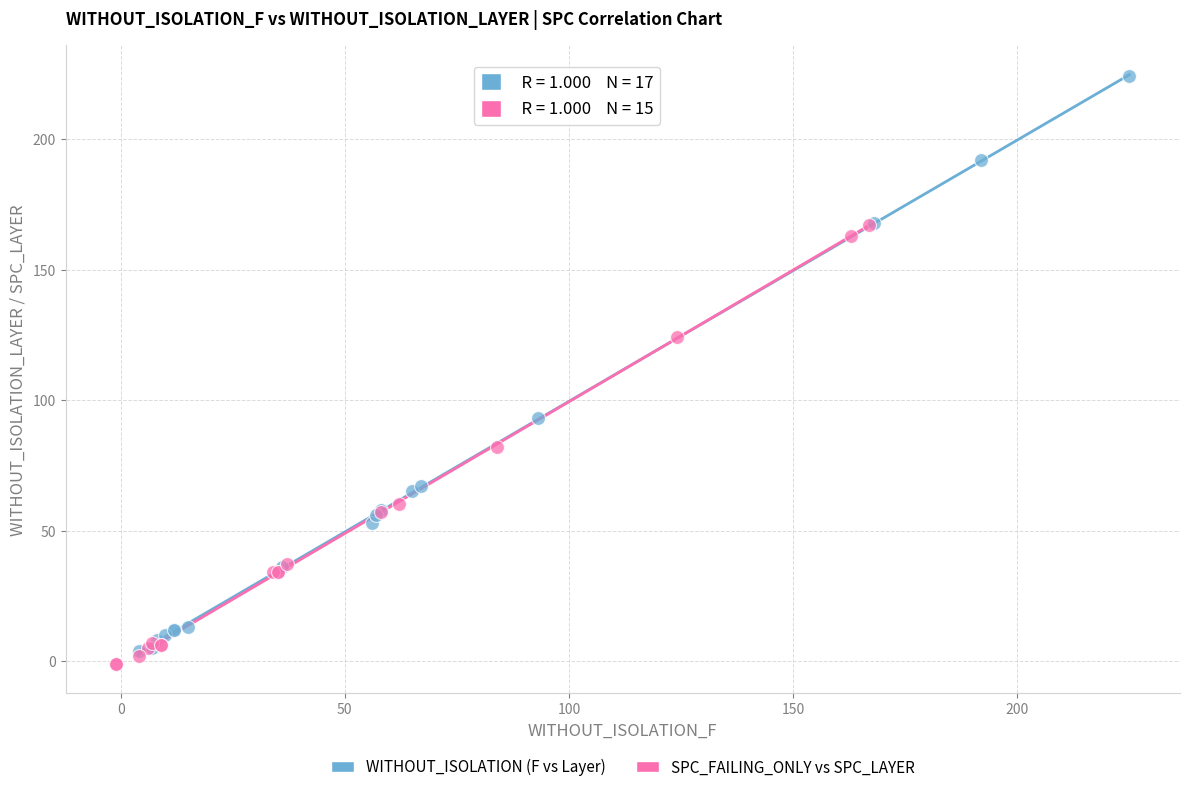

Which series has the widest spread of Y values?

WITHOUT_ISOLATION (F vs Layer)